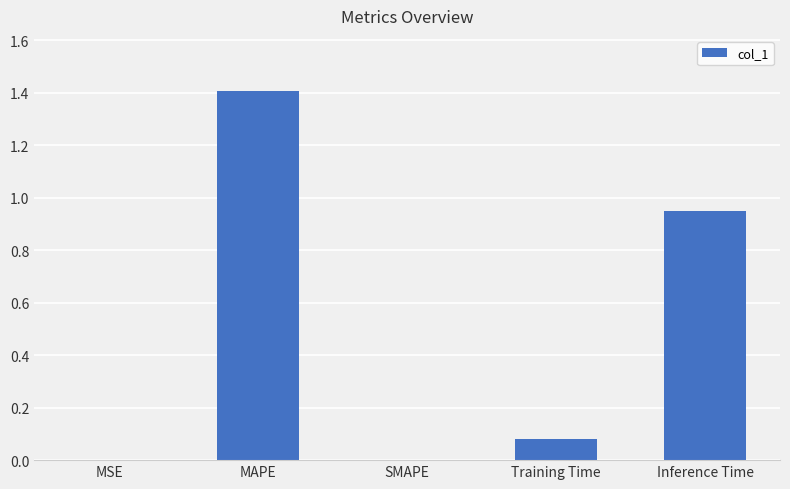

What is the sum of all values?

2.4